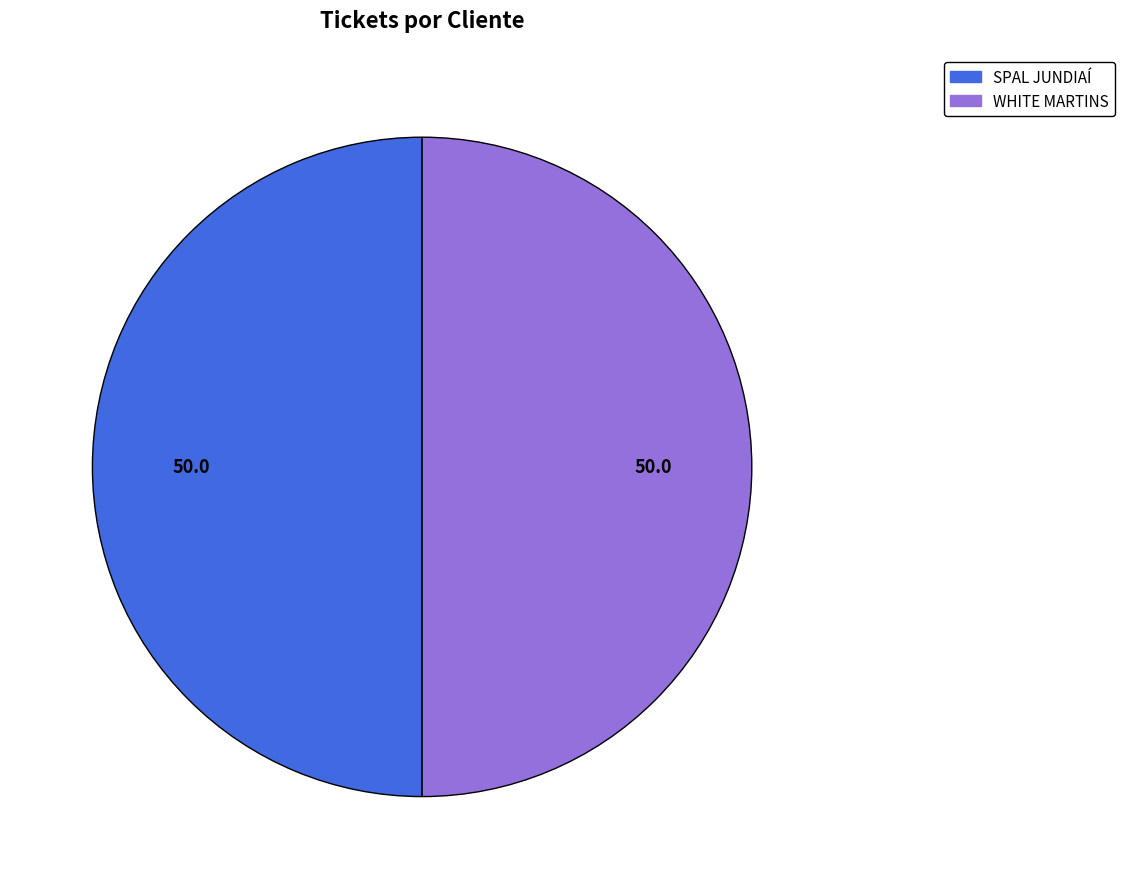

What is the ratio of the value at SPAL JUNDIAÍ to the value at WHITE MARTINS?

1.0